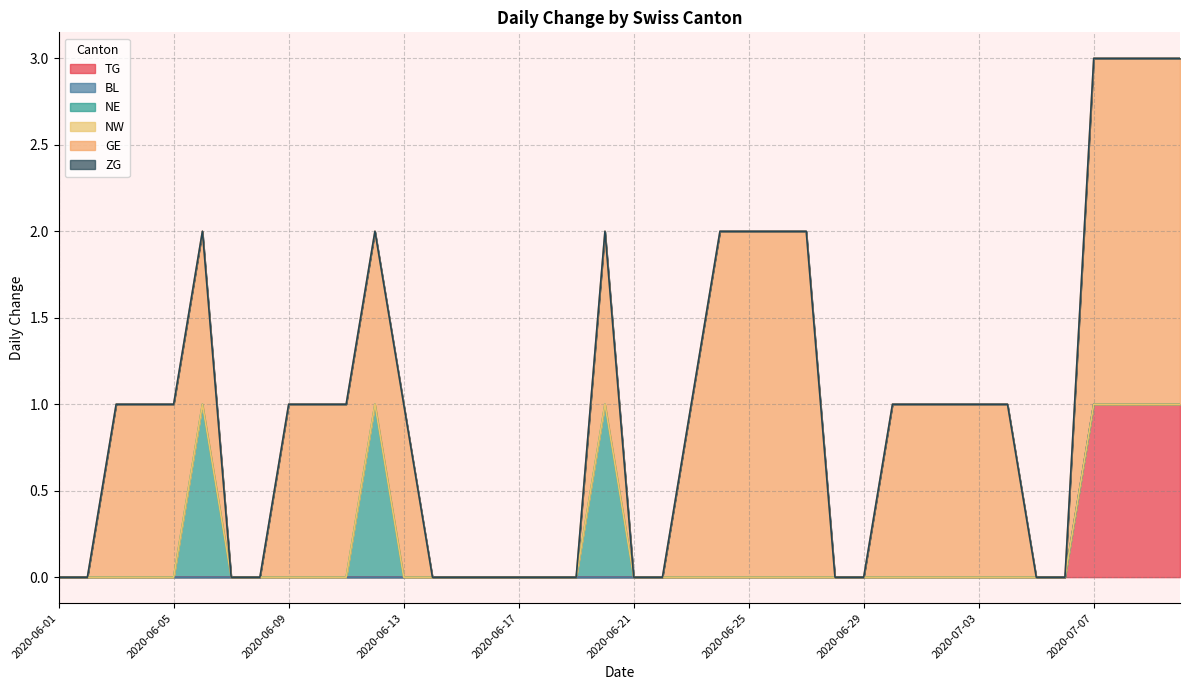

Where is ZG nearest to the value 0?

2020-06-01